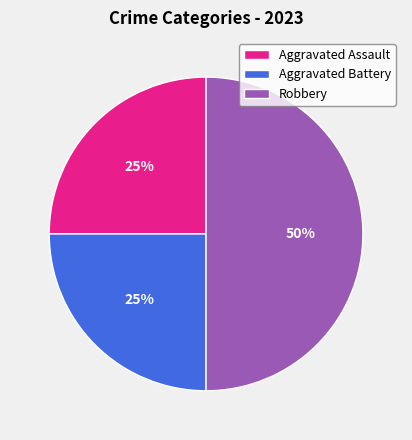

To the nearest percent, what is the difference between the Robbery and Aggravated Battery slice percentages?

25%